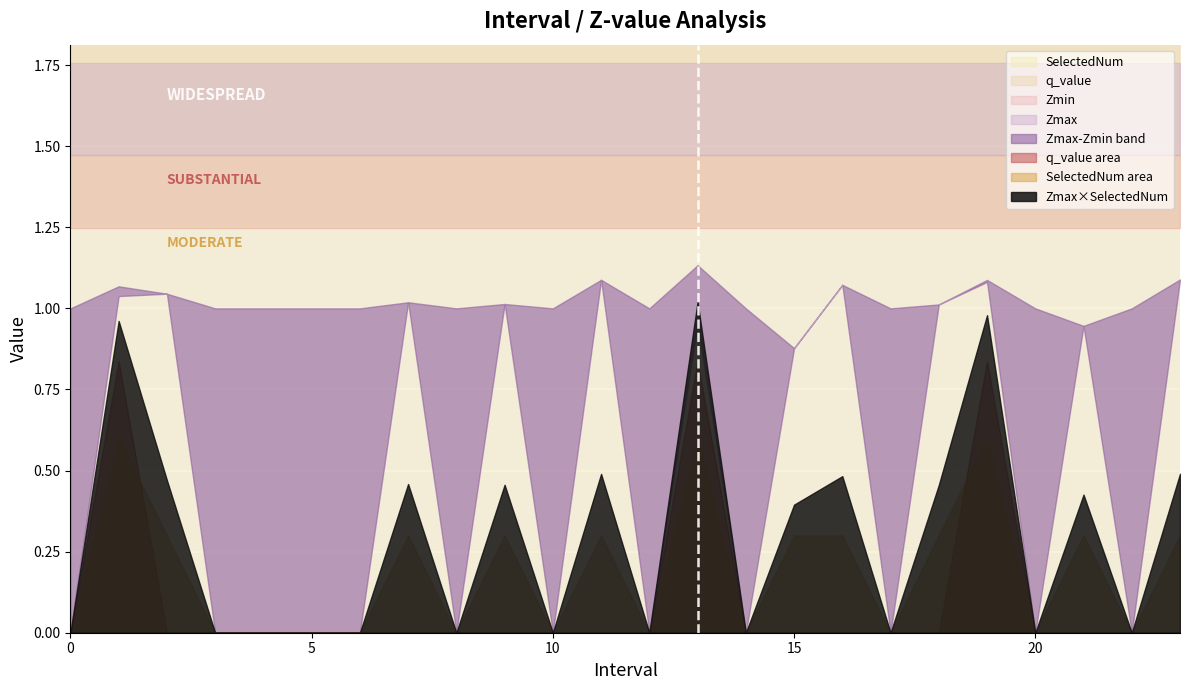

What is the sum of all Zmax values?

24.5